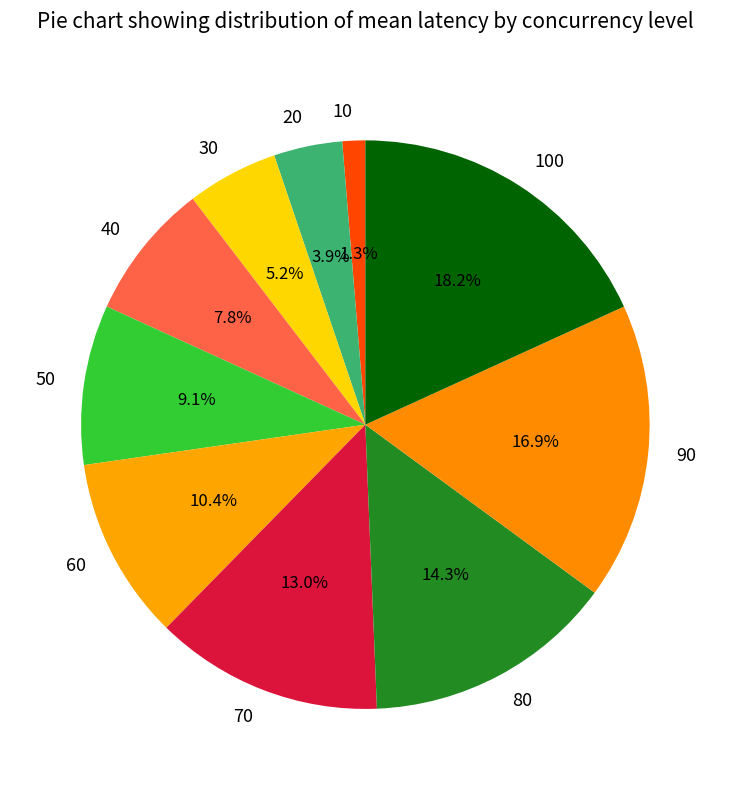

How many segments does this pie chart have?

10